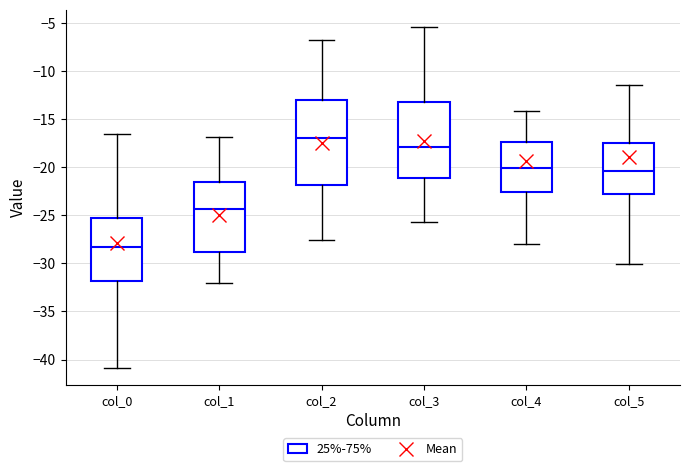

Comparing the boxes themselves (not the whiskers), which one is the tallest?

col_2